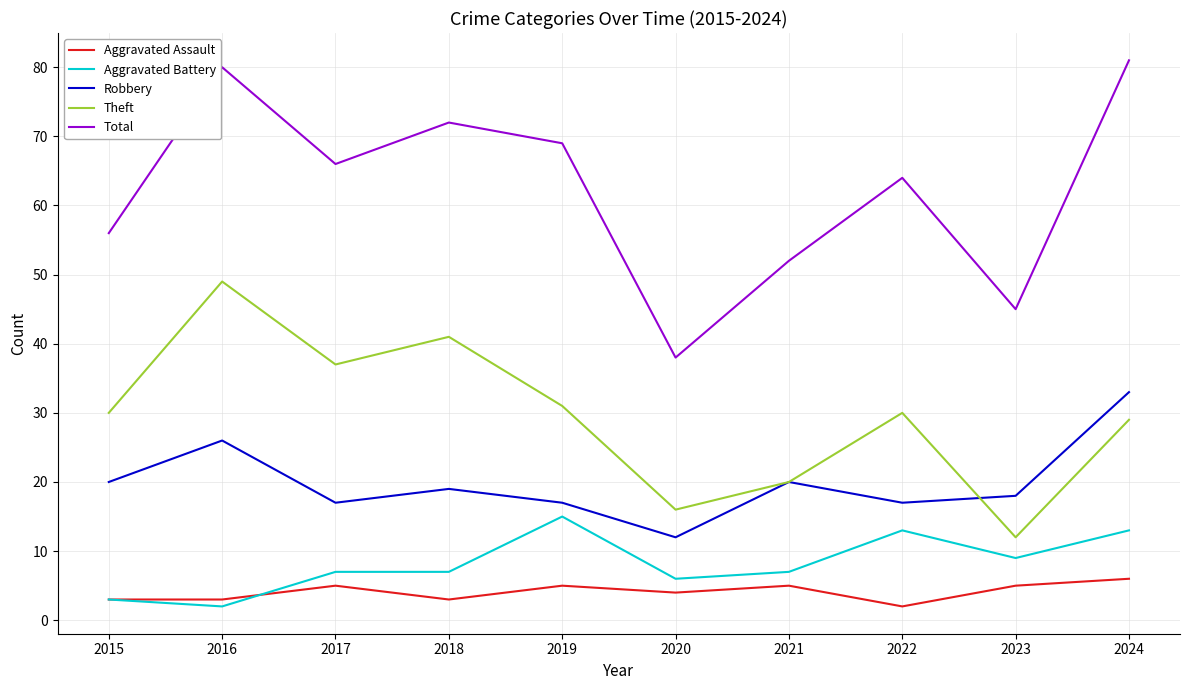

What is the difference between the Total values at 2021 and 2020?

14